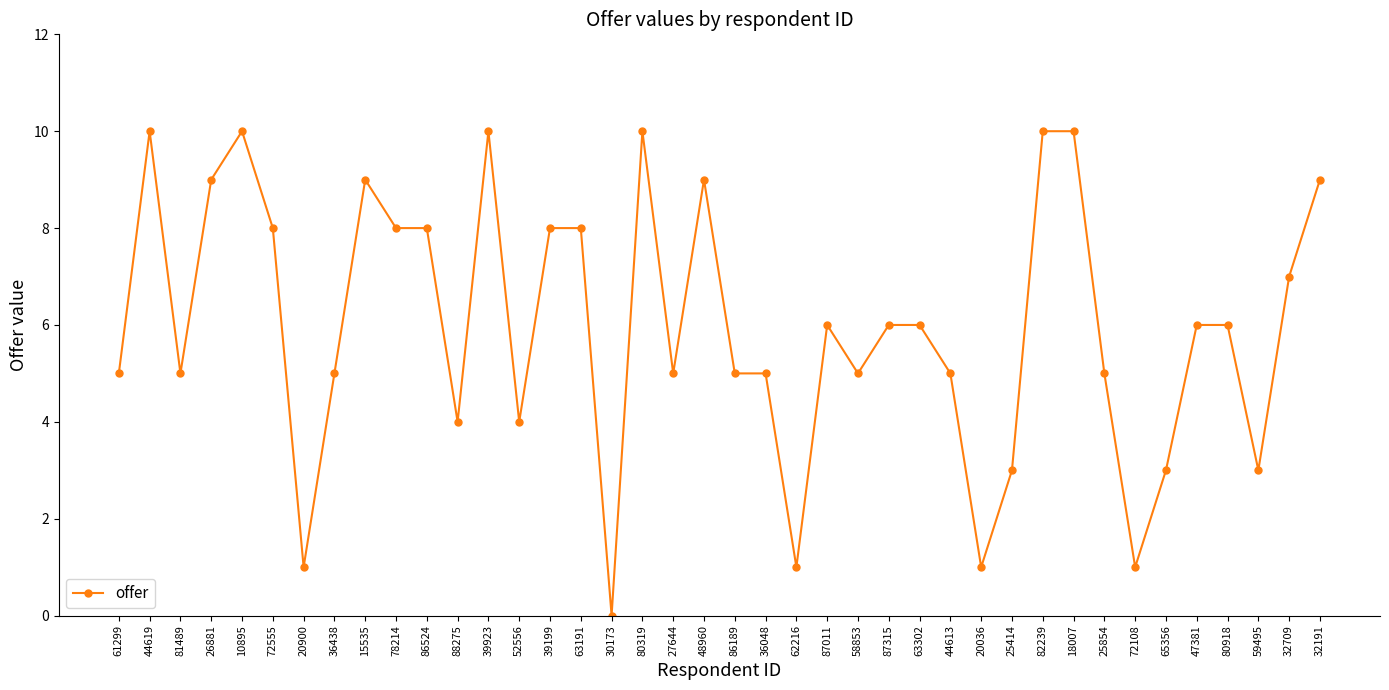

Count the values in the range 5 to 9.

24